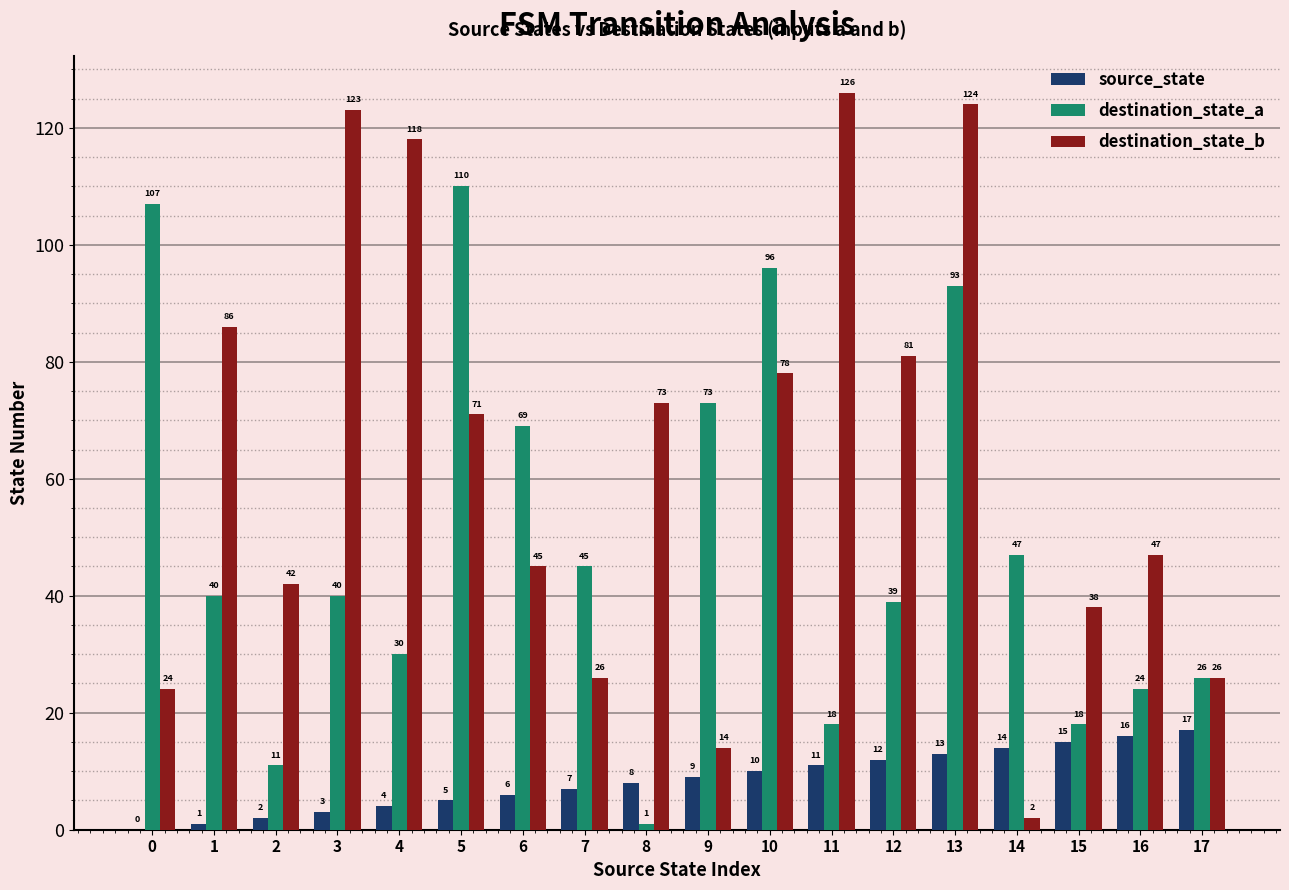

What is the maximum value shown in the chart?

126